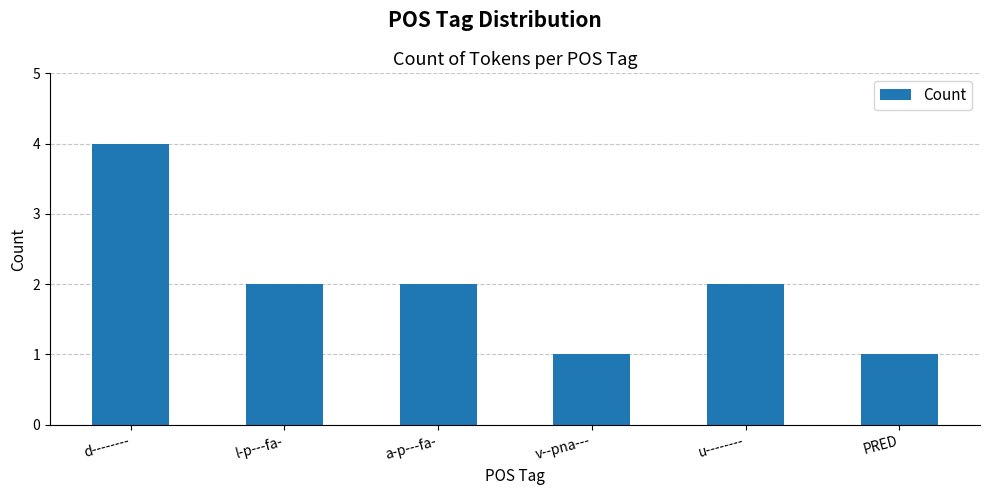

What is the ratio of the value at l-p---fa- to the value at u--------?

1.0